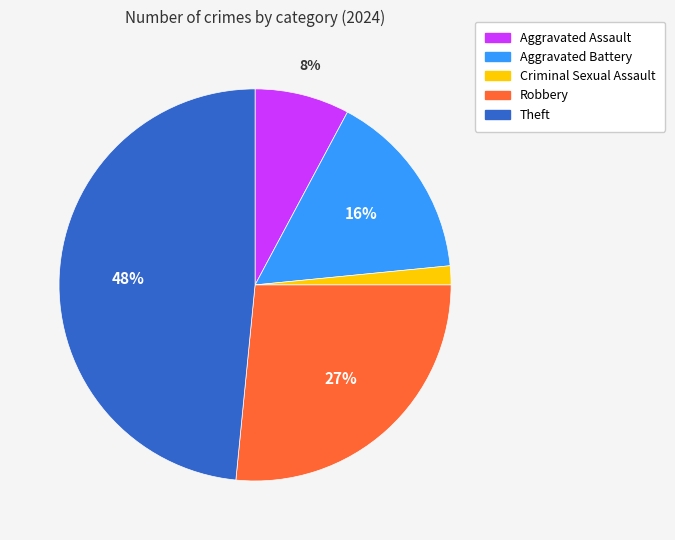

Which has a higher value, Criminal Sexual Assault or Aggravated Assault?

Aggravated Assault